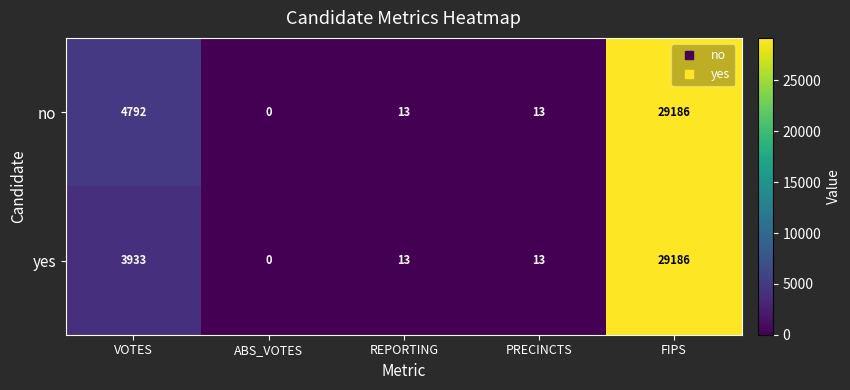

At which category is the sum across all series the highest?

FIPS